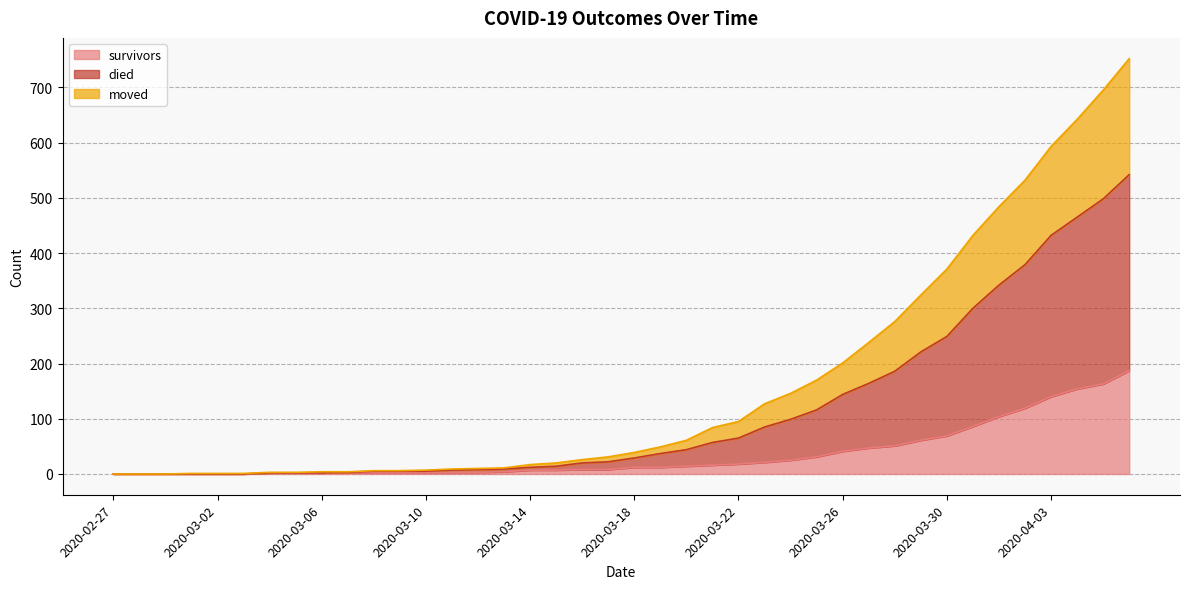

Which series has the widest spread of values?

died